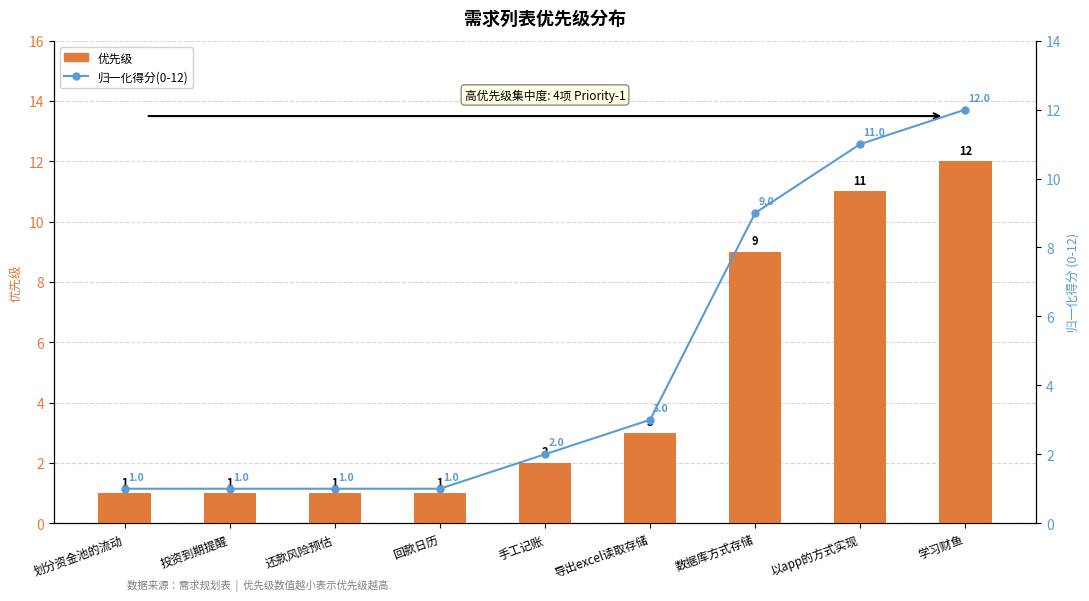

What is the spread (max minus min) of values at 还款风险预估?

1